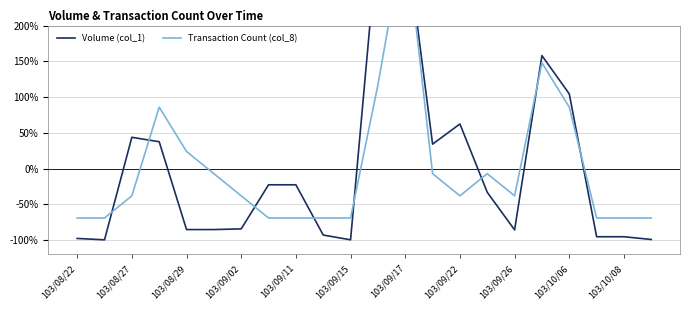

True or false: Transaction Count (col_8) and Volume (col_1) intersect in this chart.

True